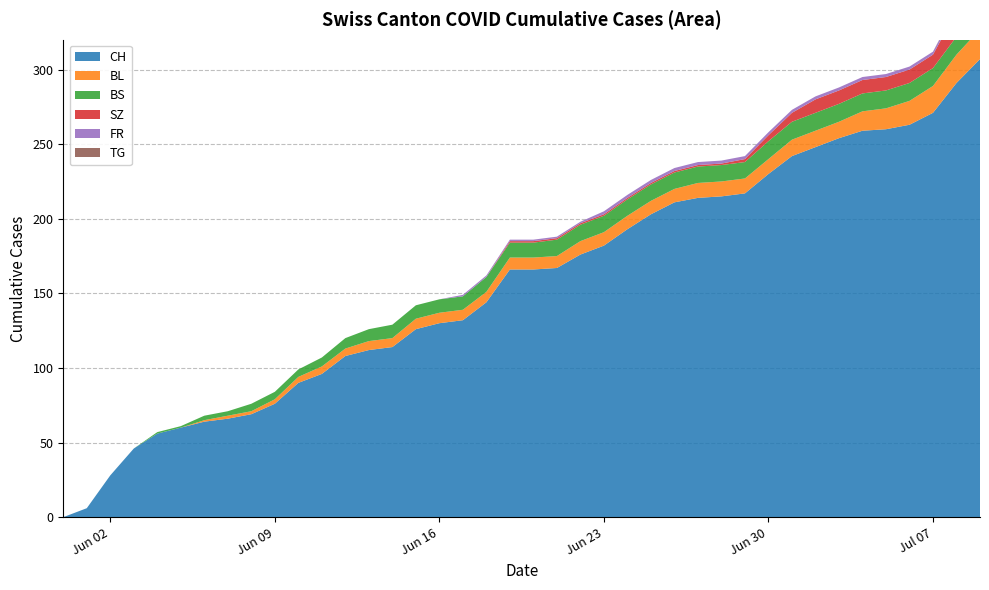

Reading left to right, what are all the values shown in this chart?

CH: 0	6	28	46	56	60	64	66	69	76	90	96	108	112	114	126	130	132	144	166	166	167	176	182	193	203	211	214	215	217	230	242	248	254	259	260	263	271	291	307
BL: 0	0	0	0	0	0	1	2	2	3	4	5	5	6	6	7	7	7	7	8	8	8	9	9	9	9	9	10	10	10	10	11	11	11	13	14	16	18	19	20
BS: 0	0	0	0	1	1	3	3	5	5	5	6	7	8	9	9	9	9	10	10	10	11	11	11	11	11	11	11	11	11	12	12	12	12	12	12	12	12	12	12
SZ: 0	0	0	0	0	0	0	0	0	0	0	0	0	0	0	0	0	0	0	1	1	1	1	1	1	1	1	1	1	2	4	6	9	9	9	9	9	9	17	17
FR: 0	0	0	0	0	0	0	0	0	0	0	0	0	0	0	0	0	1	1	1	1	1	1	2	2	2	2	2	2	2	2	2	2	2	2	2	2	2	2	2
TG: 0	0	0	0	0	0	0	0	0	0	0	0	0	0	0	0	0	0	0	0	0	0	0	0	0	0	0	0	0	0	0	0	0	0	0	0	0	0	1	1